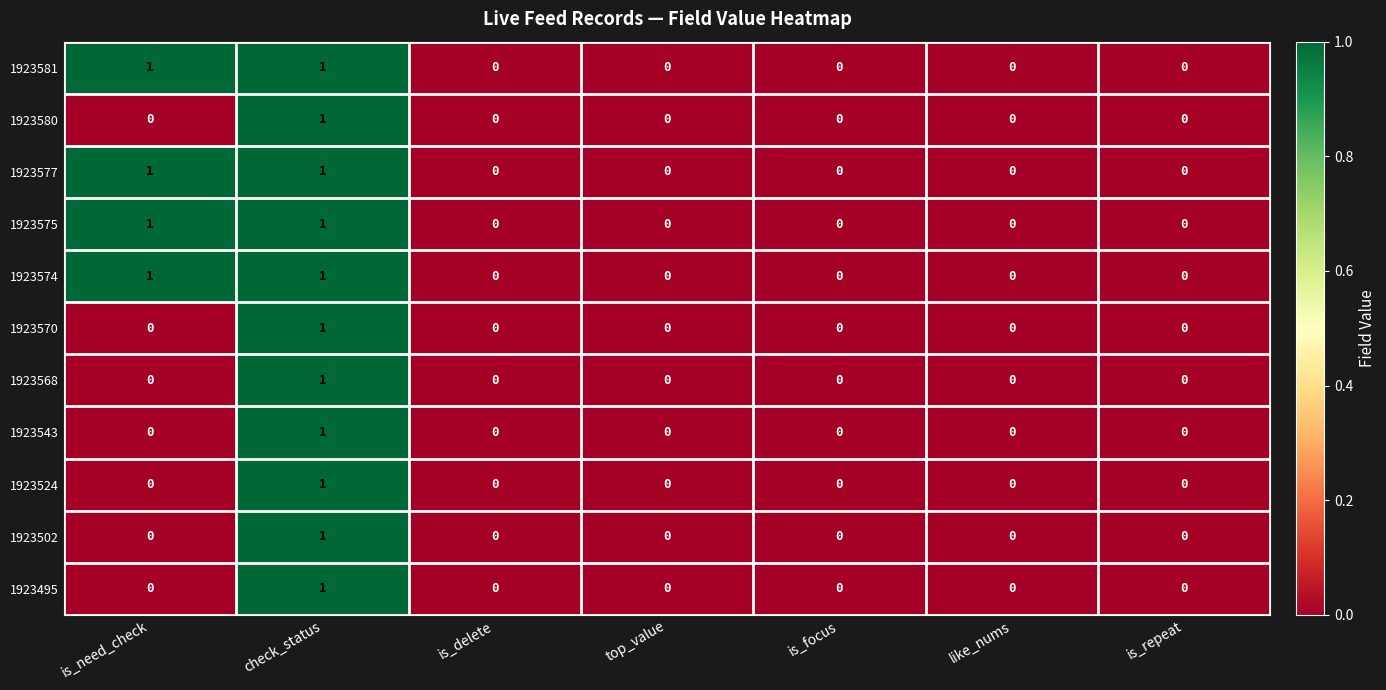

How many categories are shown in the chart?

7